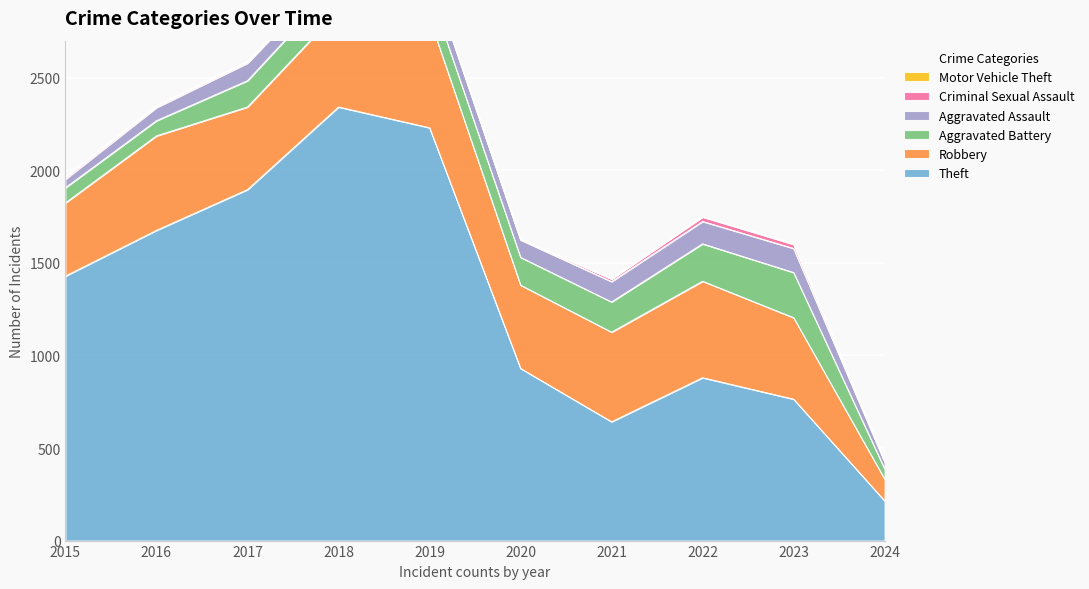

At which category does the chart reach its minimum across all series?

2015